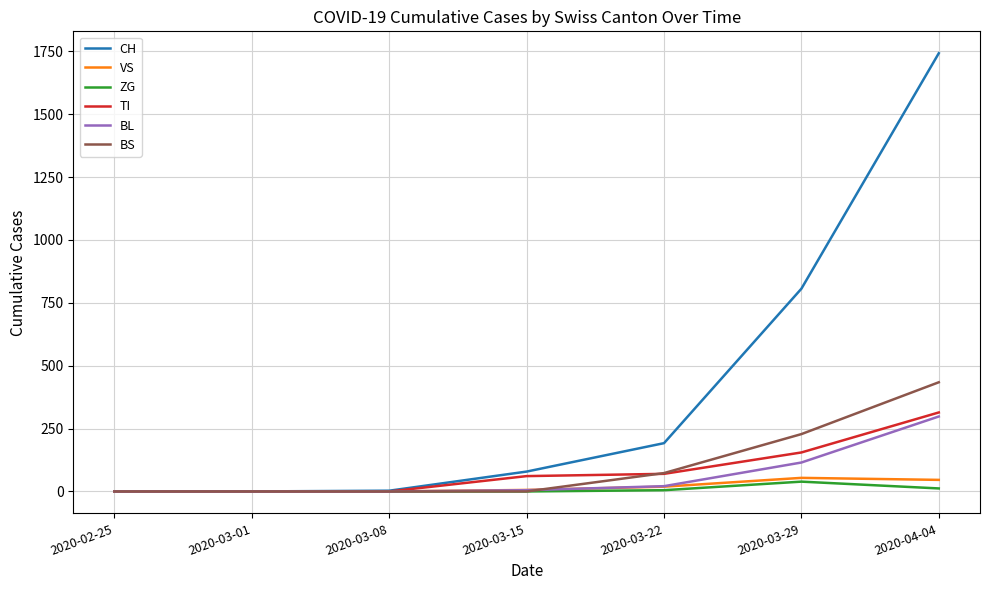

What is the maximum value for VS?

54